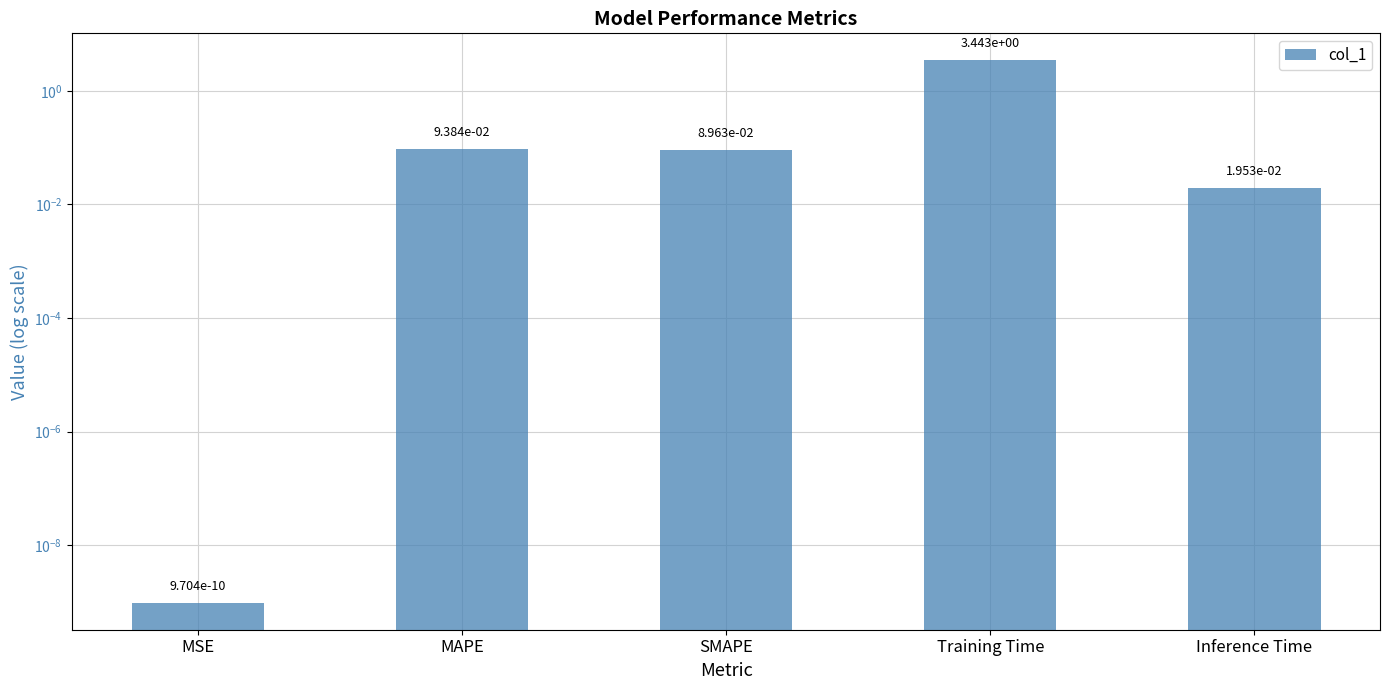

Between MSE and Training Time, which is larger?

Training Time